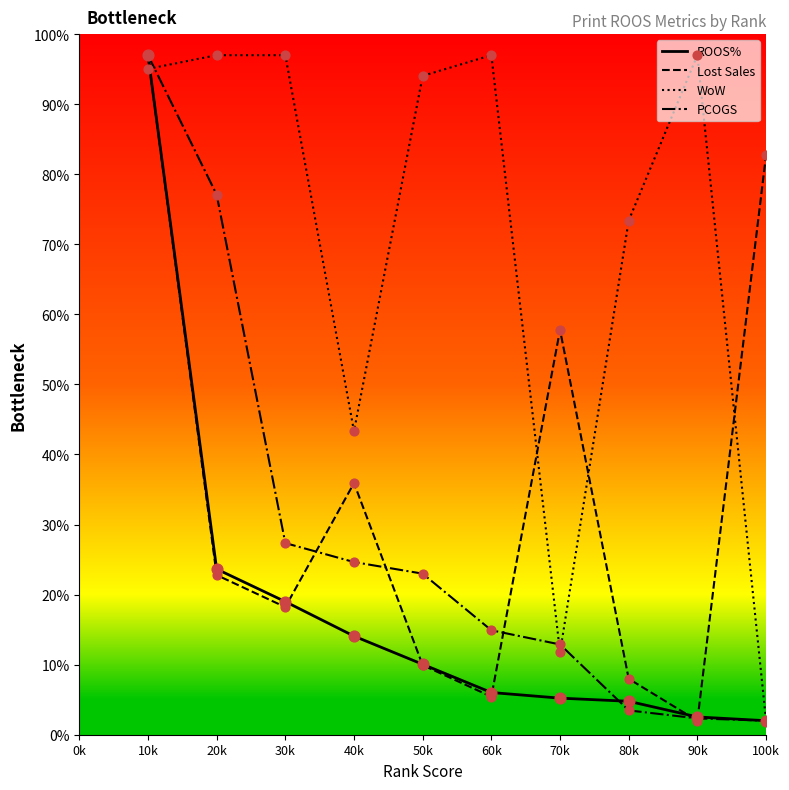

What are all the series names shown in the legend?

ROOS%, Lost Sales, WoW, PCOGS